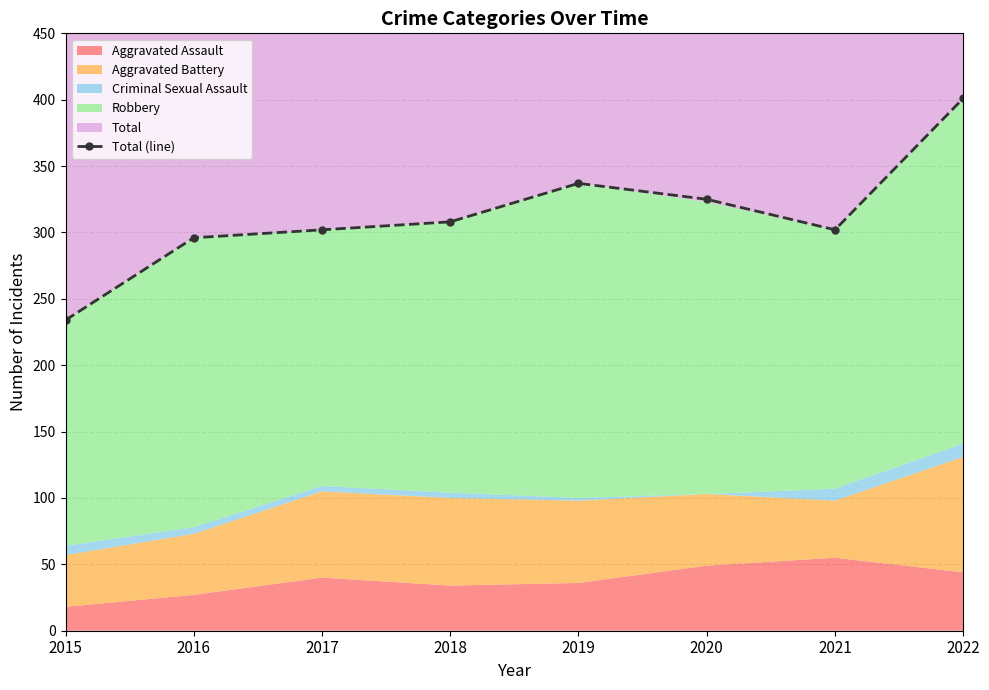

What is the maximum value for Total (line)?

401